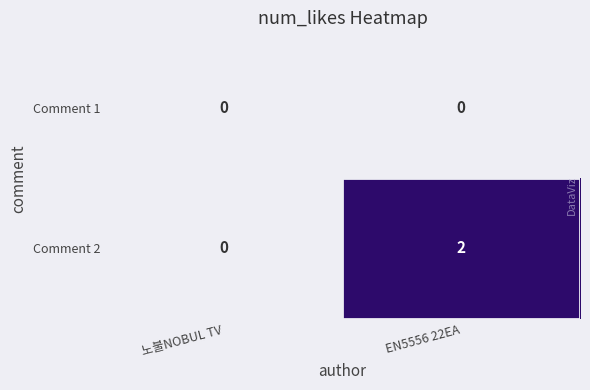

Between 노불NOBUL TV and EN5556 22EA, which series saw the biggest shift?

Comment 2